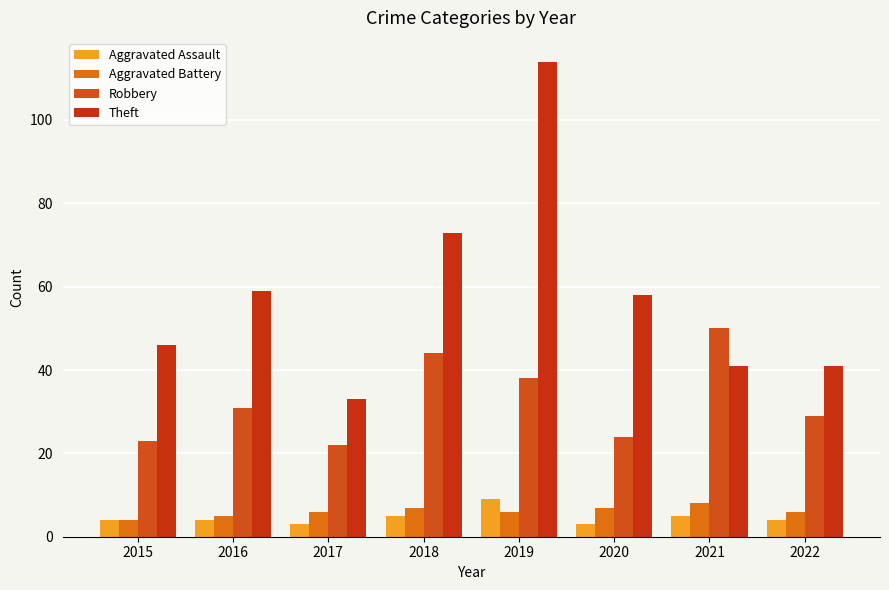

True or false: Aggravated Assault has a value of 5 at 2019.

False